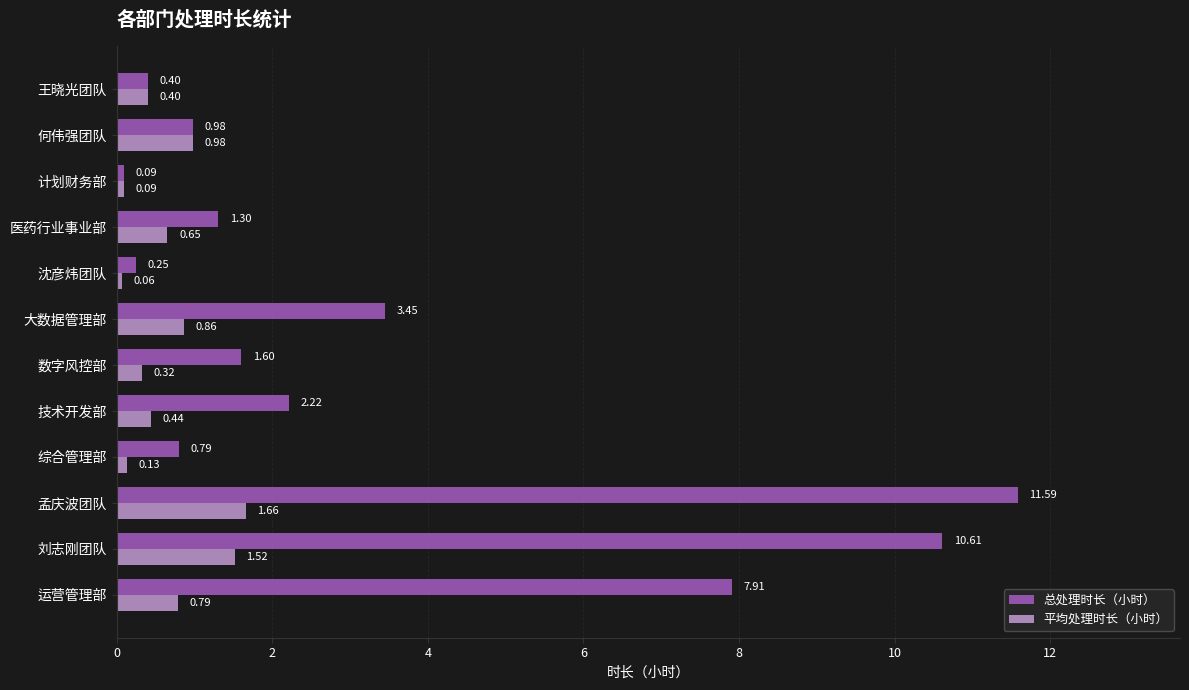

At which label does 平均处理时长（小时） reach its peak?

孟庆波团队